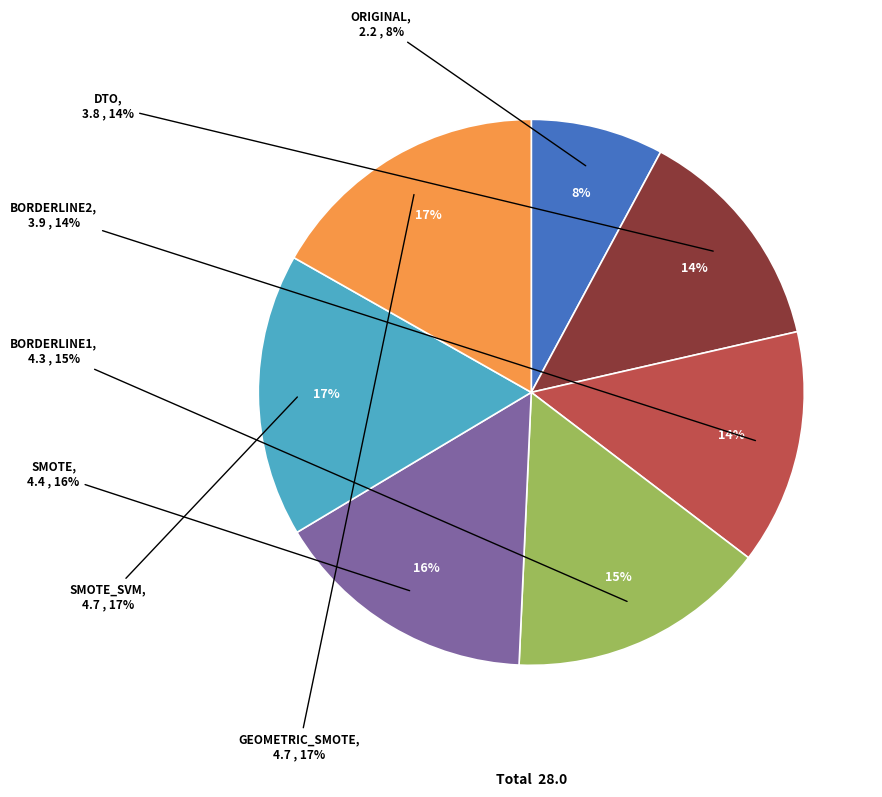

Which slice is the largest?

SMOTE_SVM